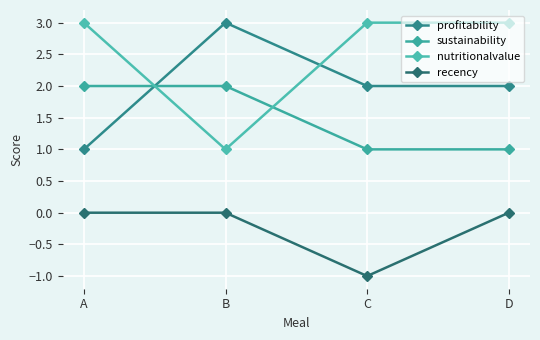

List the series in order of their peak value, highest first.

profitability, nutritionalvalue, sustainability, recency